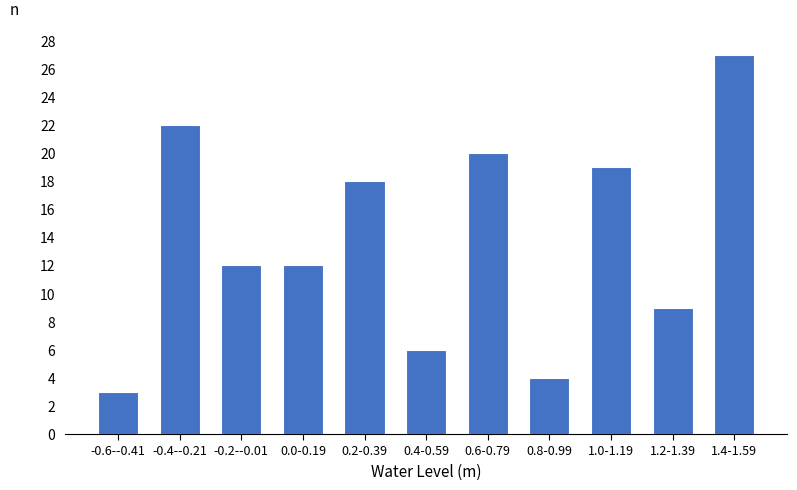

Reading left to right, what are all the values shown in this chart?

3	22	12	12	18	6	20	4	19	9	27